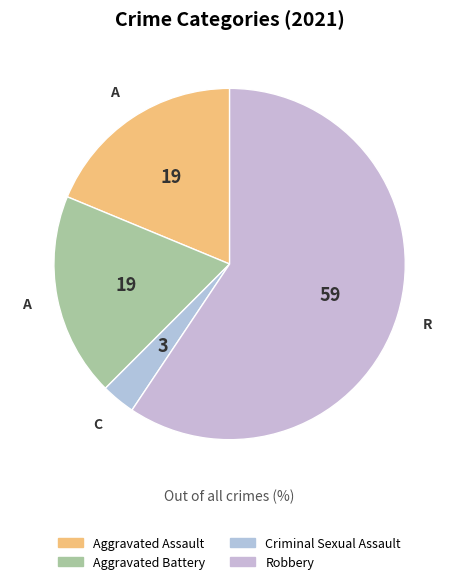

Which slice represents more than half of the pie?

Robbery